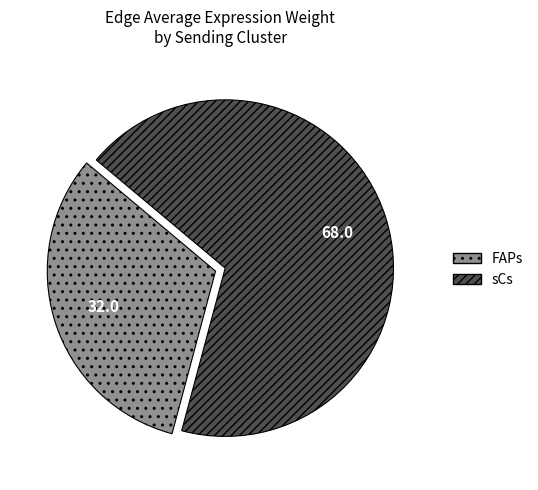

Is there any slice that represents more than half of the pie?

Yes